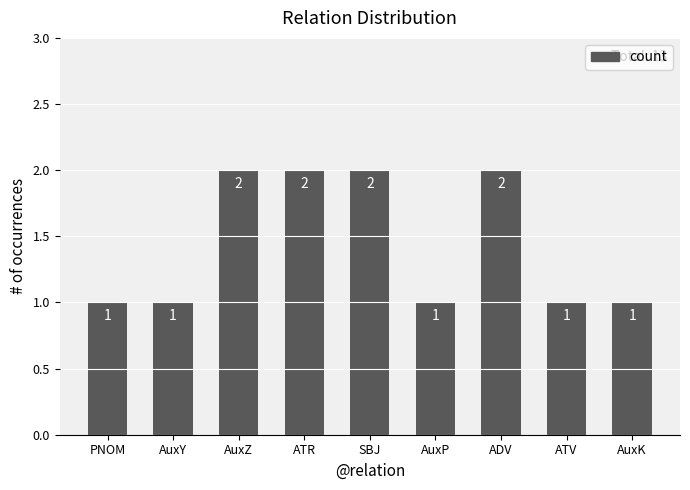

What is the minimum value shown in the chart?

1